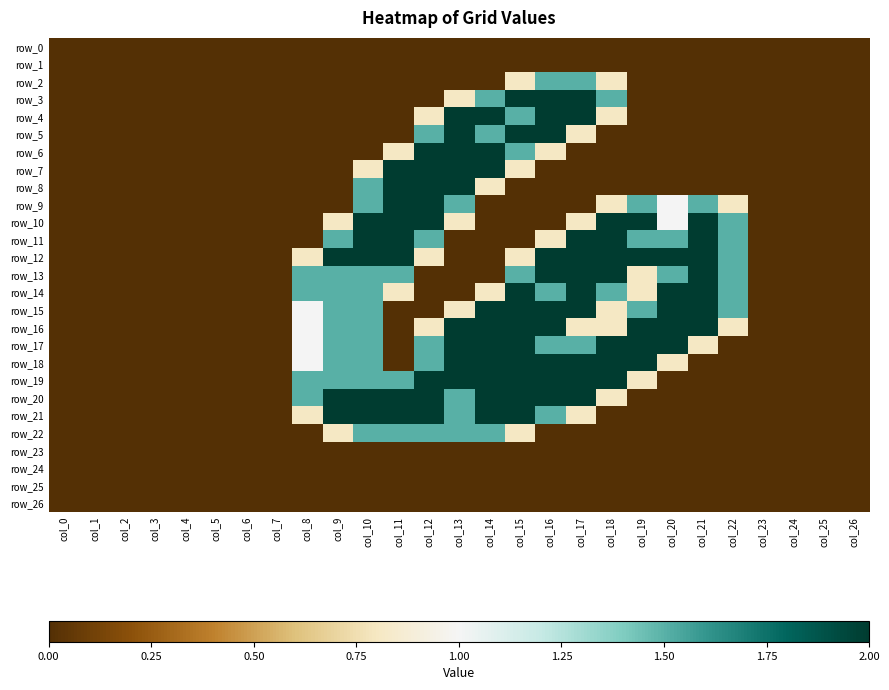

Which series changed the most between col_8 and col_10?

row_10